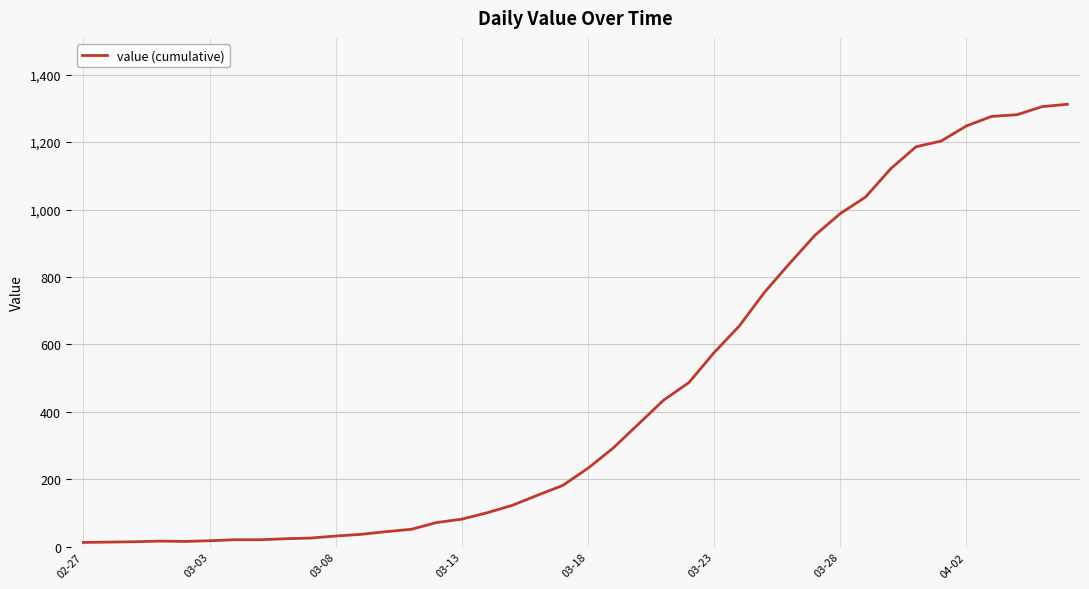

What is the greatest value displayed?

1312